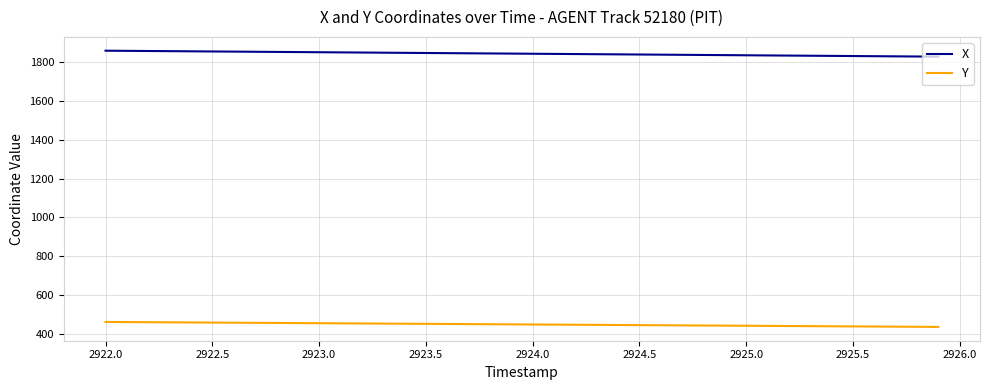

Which series has the largest total across all categories?

X